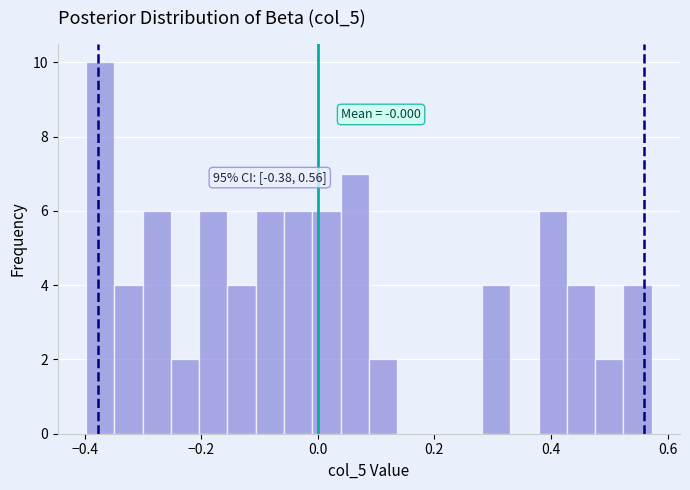

Around what value on the x-axis is the tallest bar? Give the approximate position of its centre, as read against the axis.

-0.38